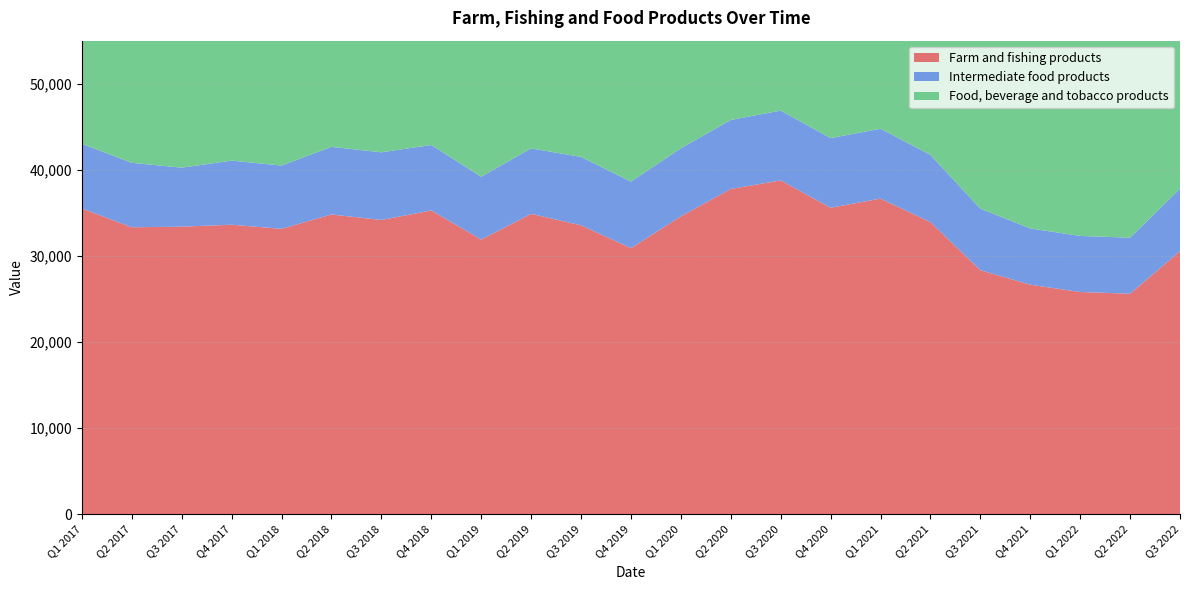

True or false: Farm and fishing products and Intermediate food products intersect in this chart.

False